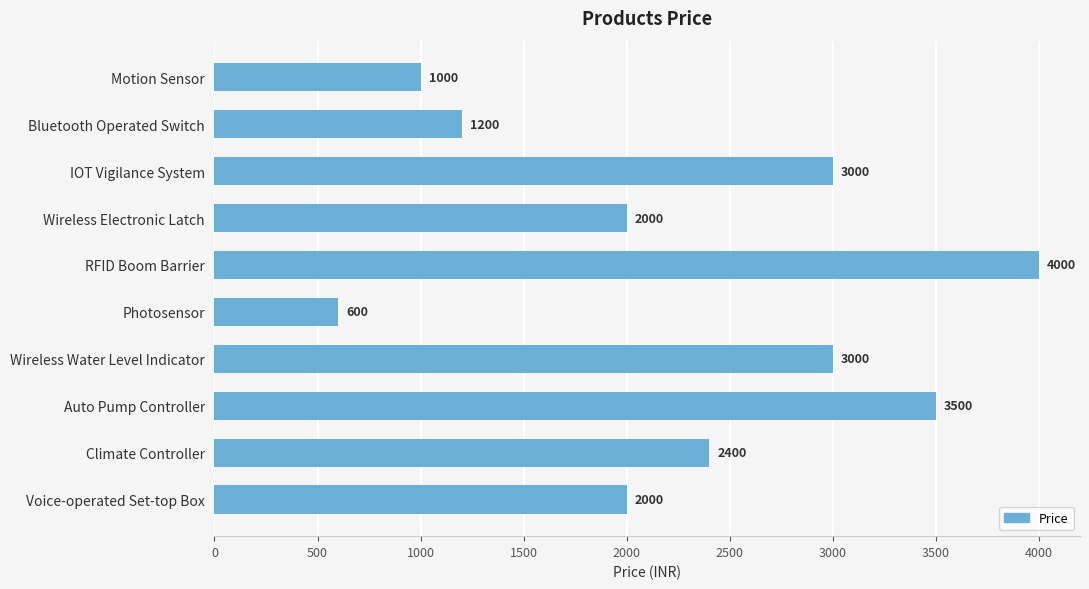

What is the minimum value shown in the chart?

600